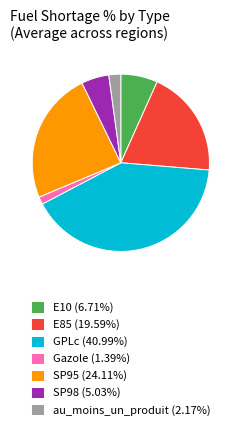

What is the ratio of the value at E10 (6.71%) to the value at au_moins_un_produit (2.17%)?

3.1